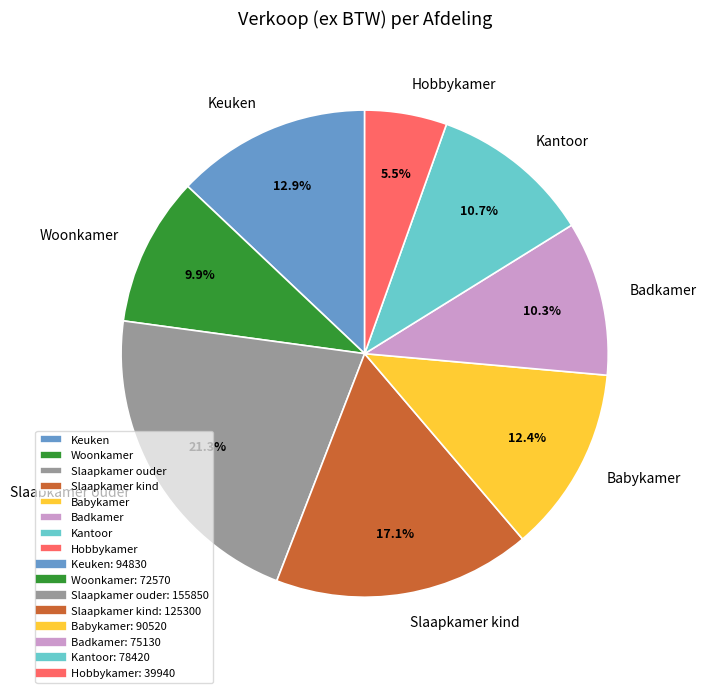

To the nearest percent, what is the difference between the largest and smallest slice percentages?

16%